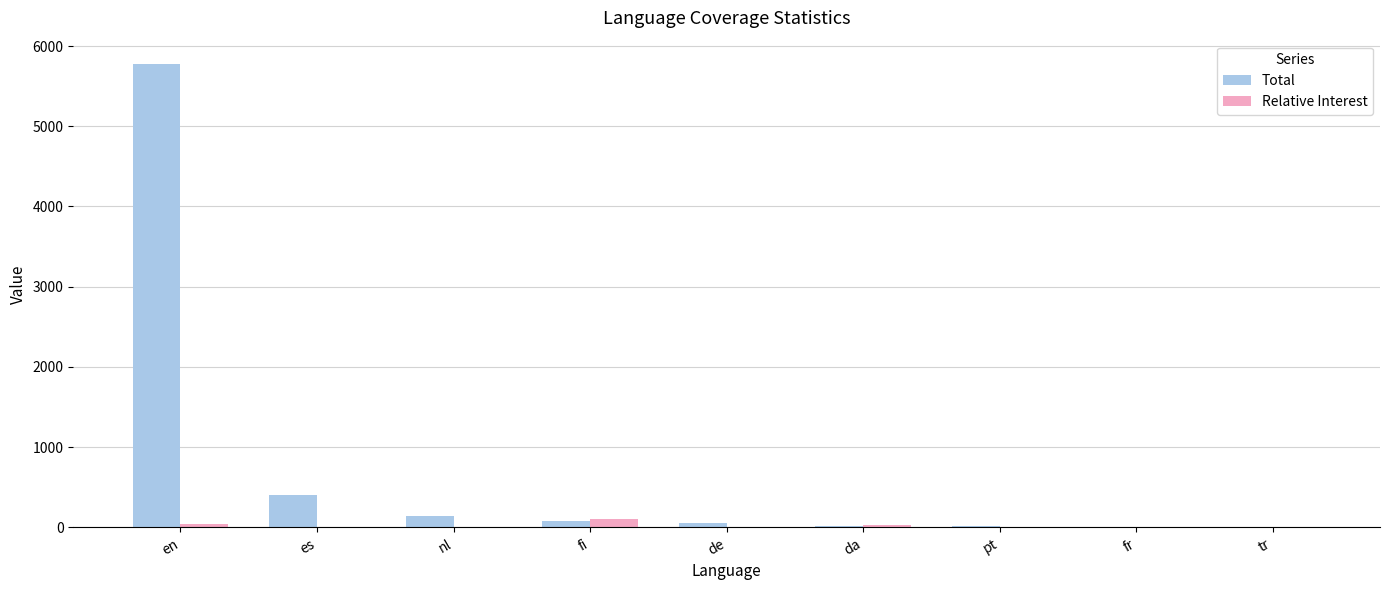

What is the sum of the Total values at fi and da?

101.0